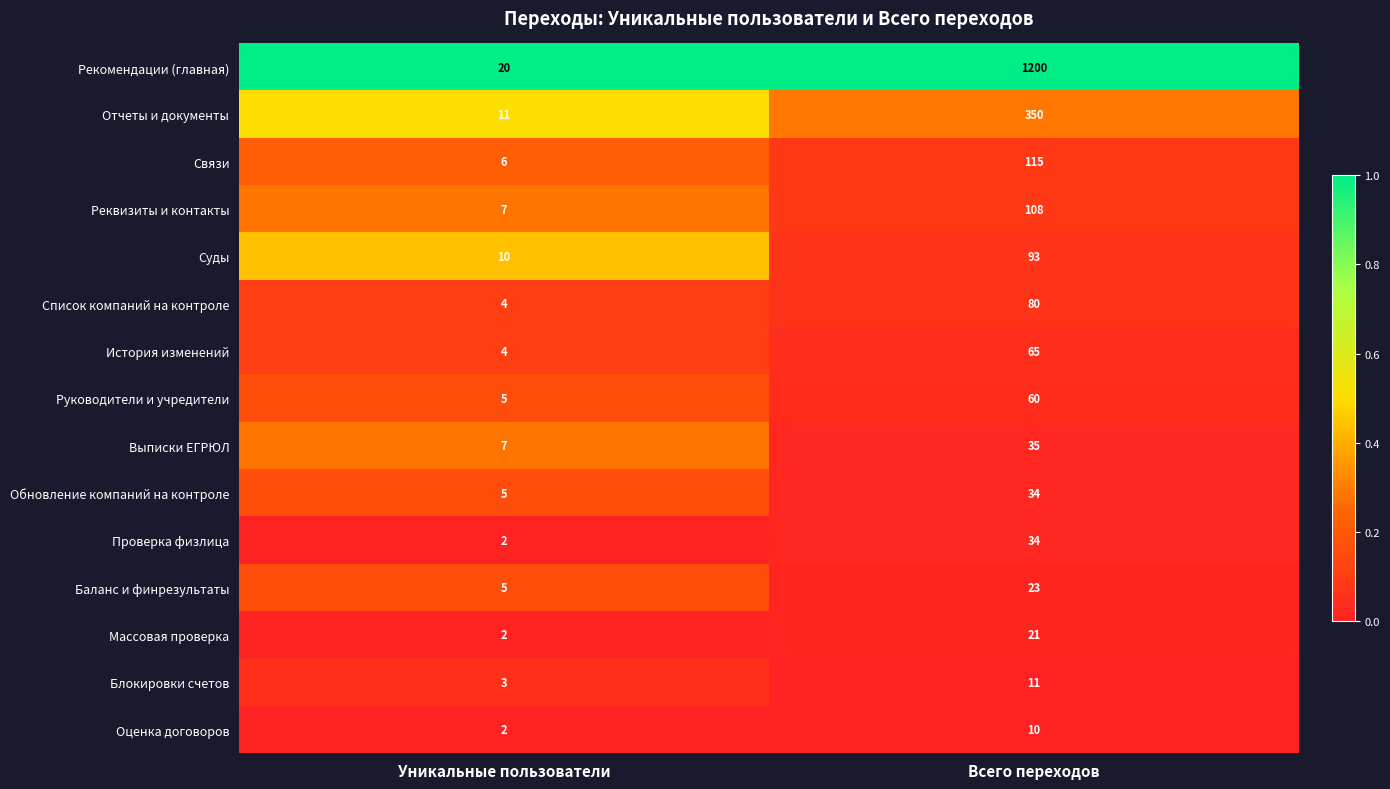

At which category is the sum across all series the highest?

Всего переходов